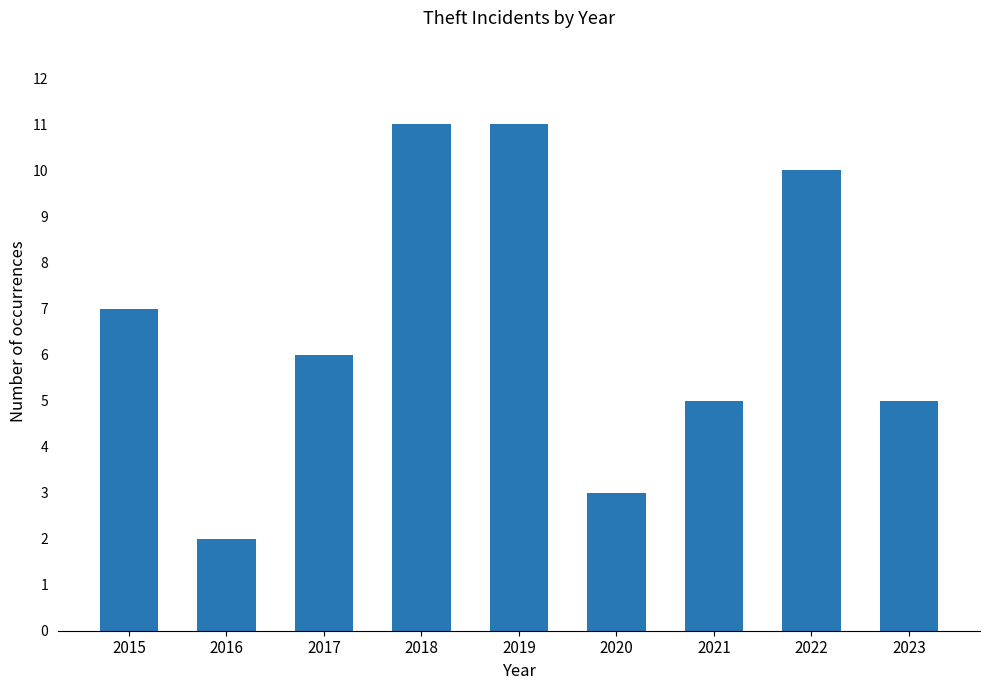

Reading right to left, transcribe all the data shown in this chart.

5	10	5	3	11	11	6	2	7